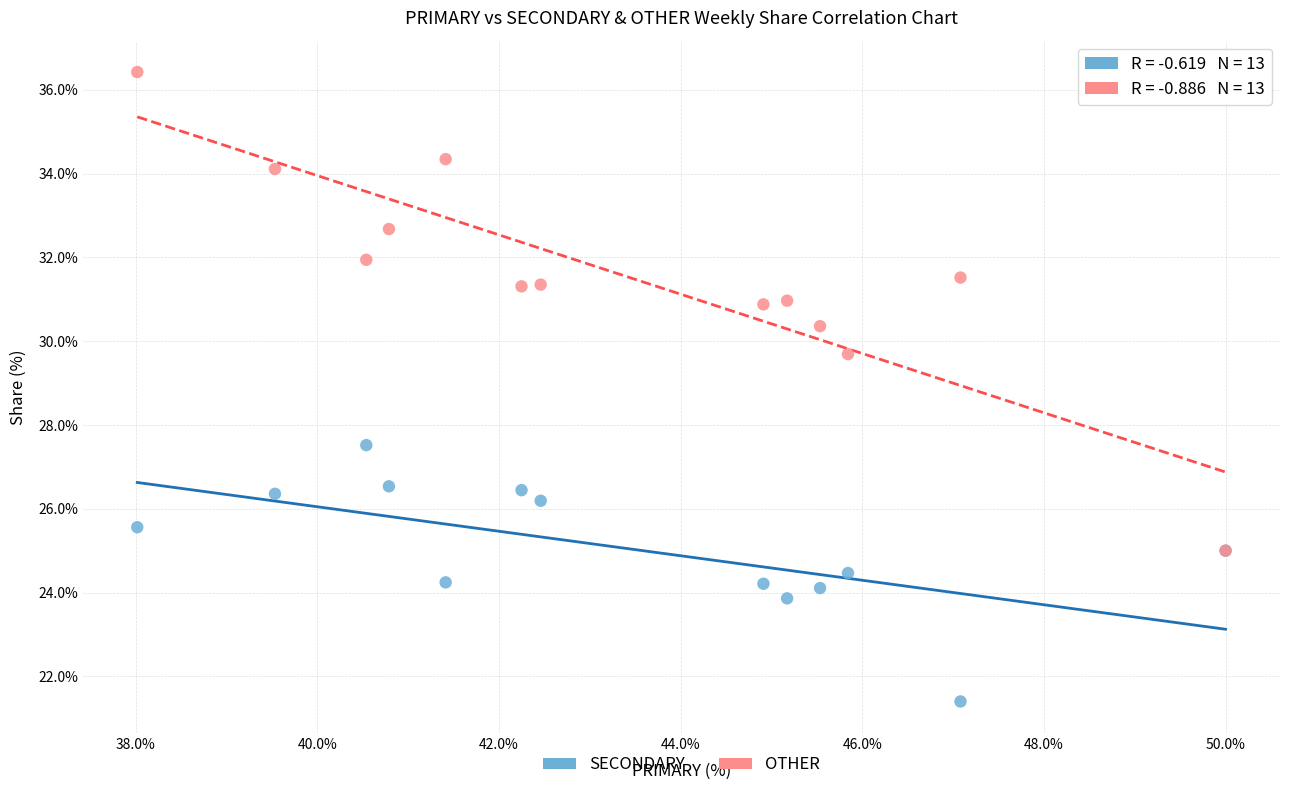

Across all series, what Y value is closest to 28?

27.5